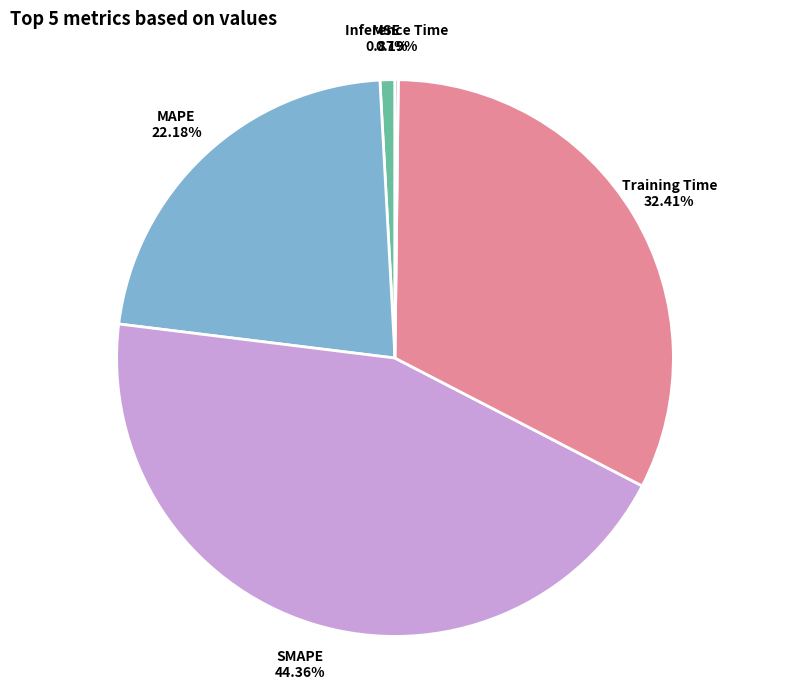

Combined, do Training Time and MAPE account for over 50%?

Yes